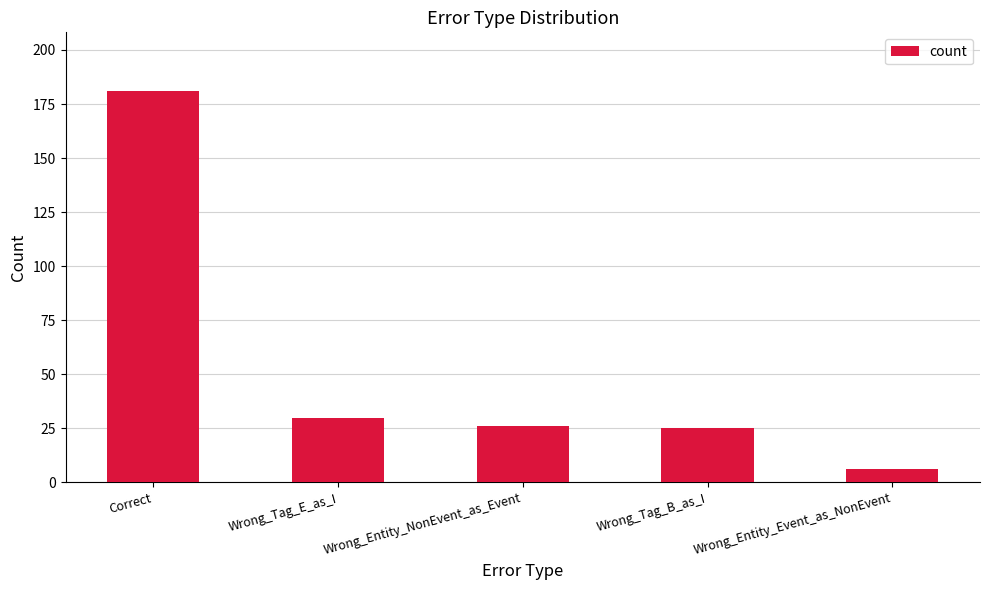

How many bars are there in total?

5